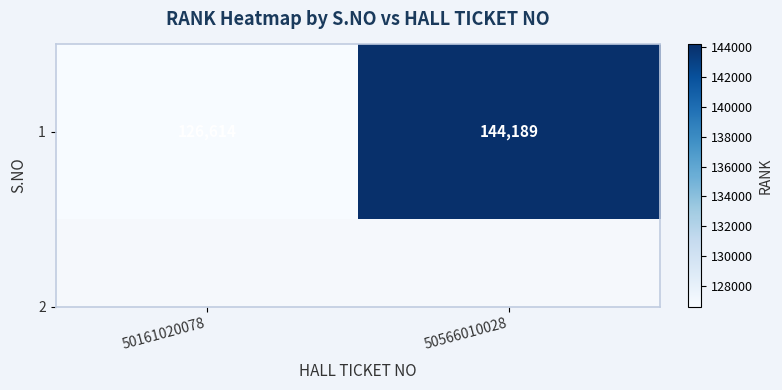

Rank the categories by value from highest to lowest.

50566010028, 50161020078